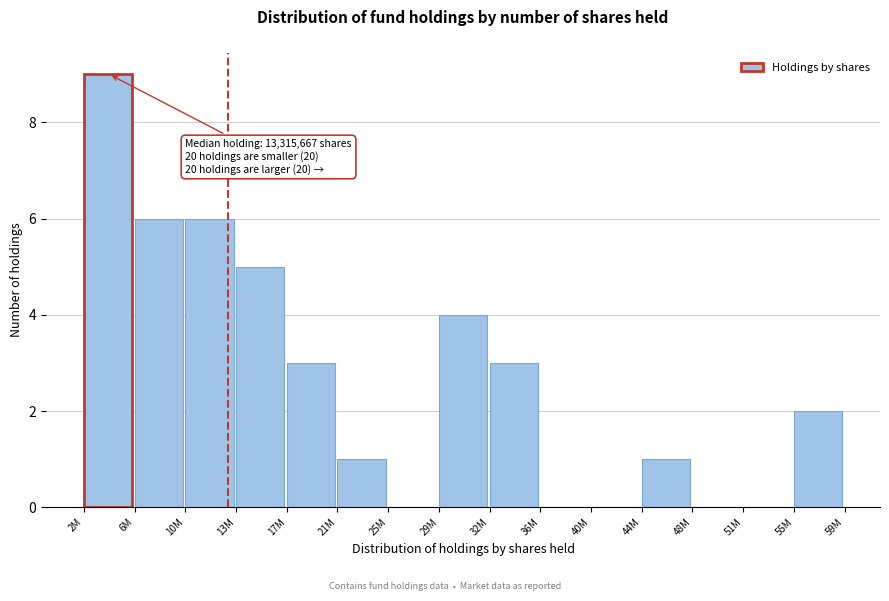

Reading left to right, transcribe all the data shown in this chart.

2M=9	6M=6	10M=6	13M=5	17M=3	21M=1	25M=0	29M=4	32M=3	36M=0	40M=0	44M=1	48M=0	51M=0	55M=2